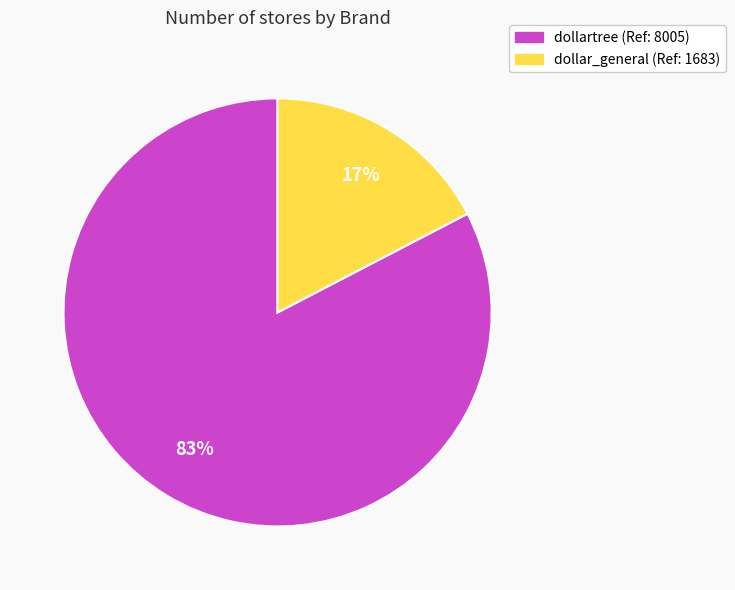

How many segments does this pie chart have?

2